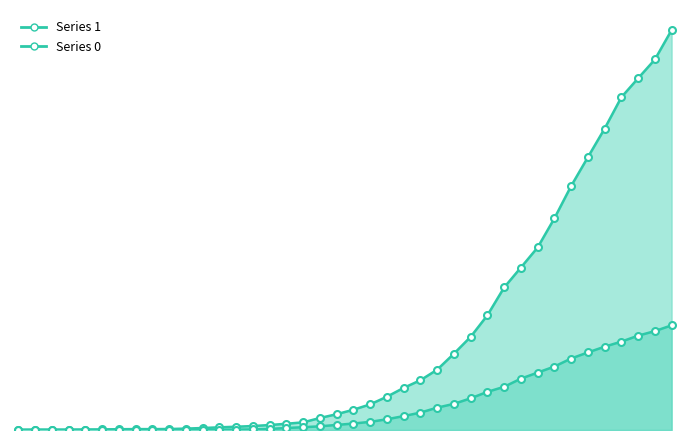

At which category is the sum across all series the highest?

2020-04-06